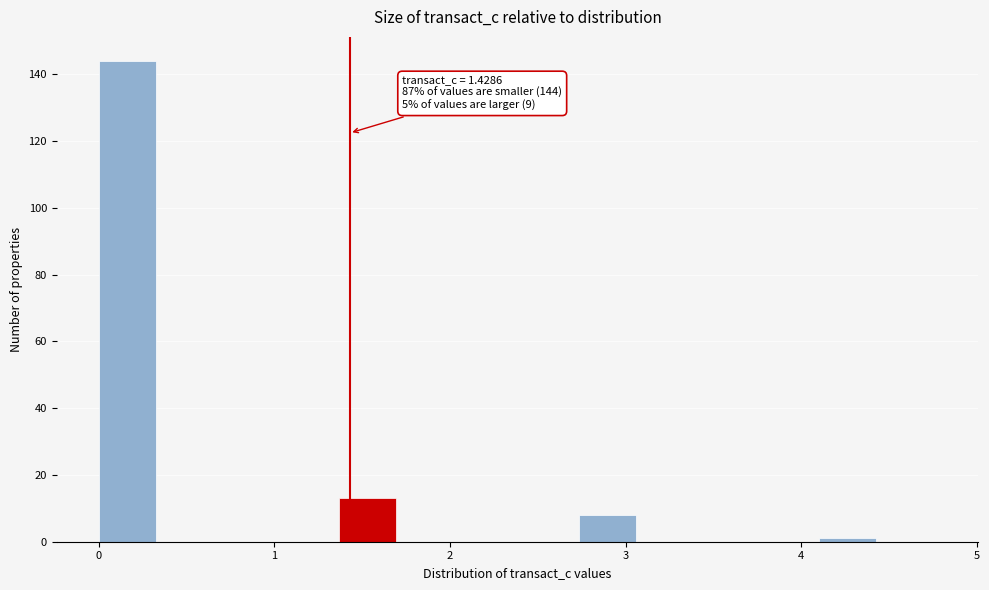

Around what value on the x-axis is the tallest bar? Give the approximate position of its centre, as read against the axis.

0.2